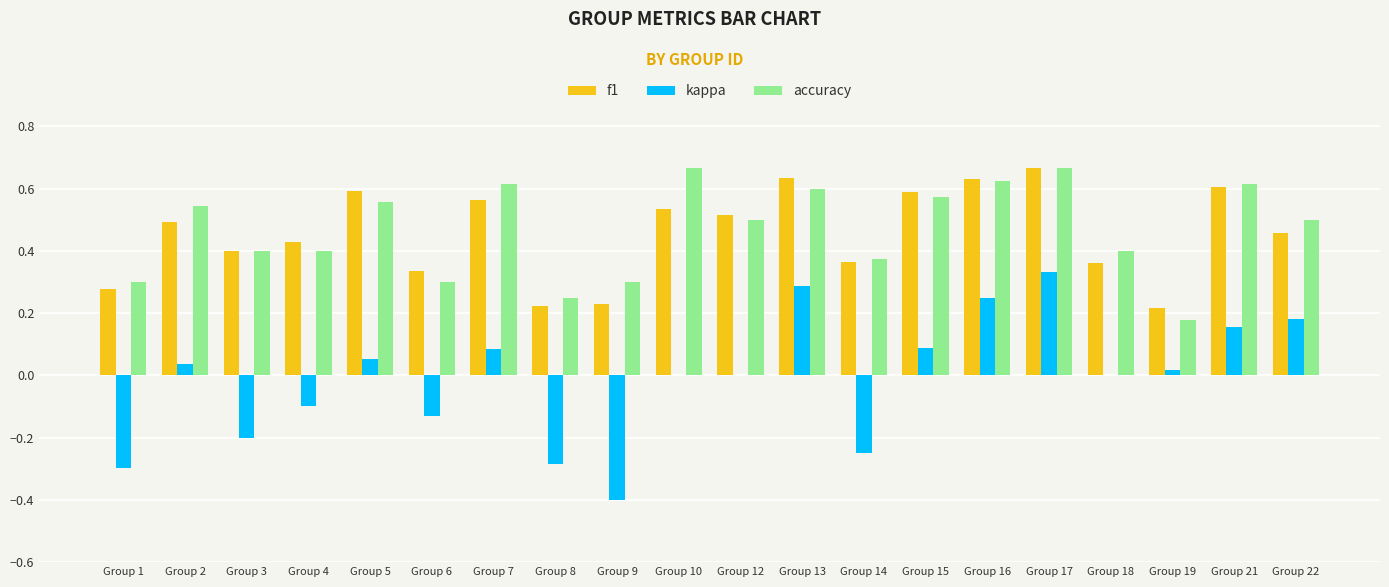

At which category is the sum across all series the highest?

Group 17